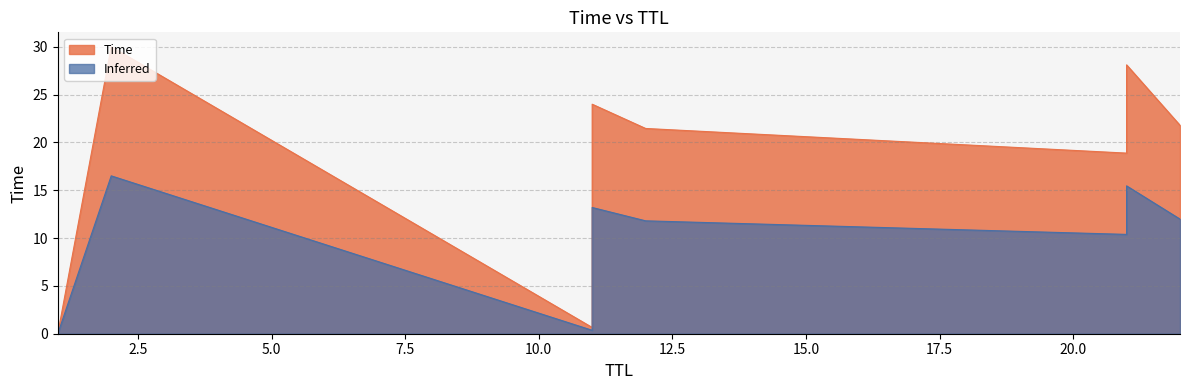

What is the average value?

18.1